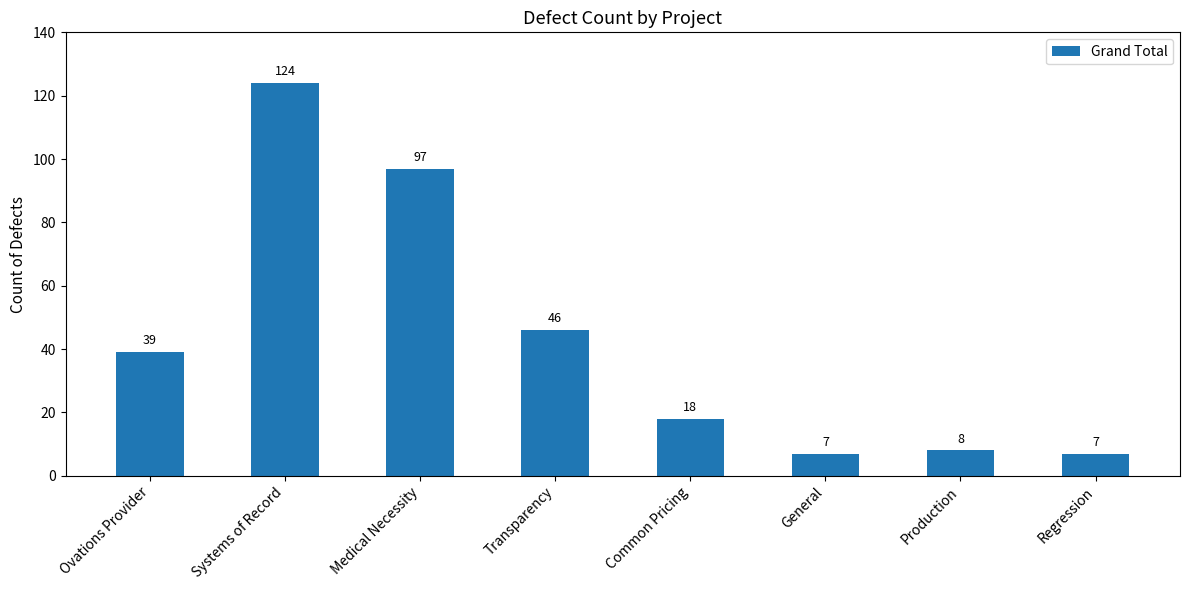

The chart shows a value of 63 at Transparency. True or false?

False